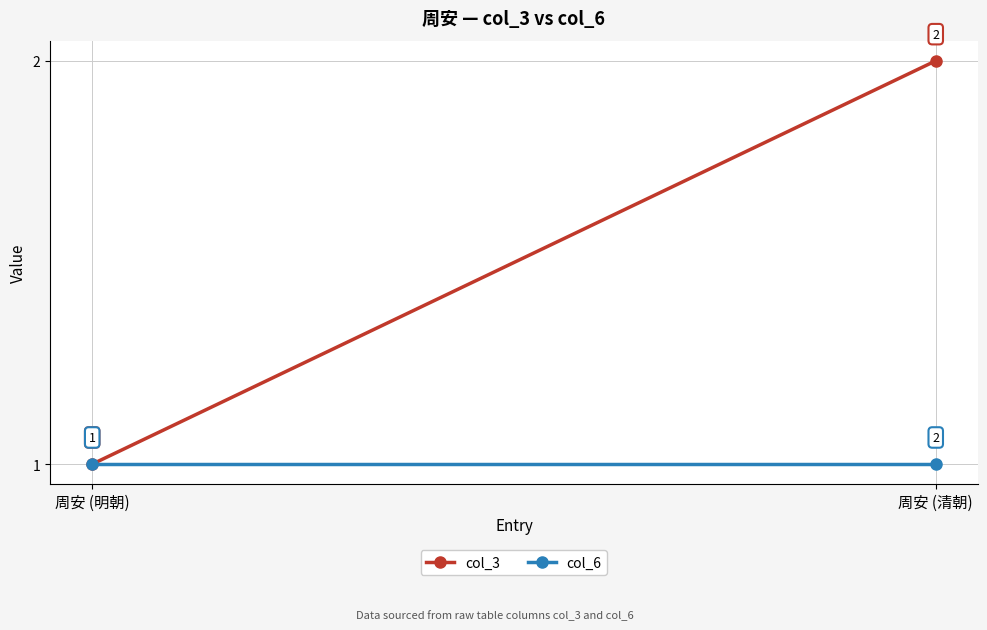

True or false: col_6 has a value of 1 at 周安 (清朝).

False